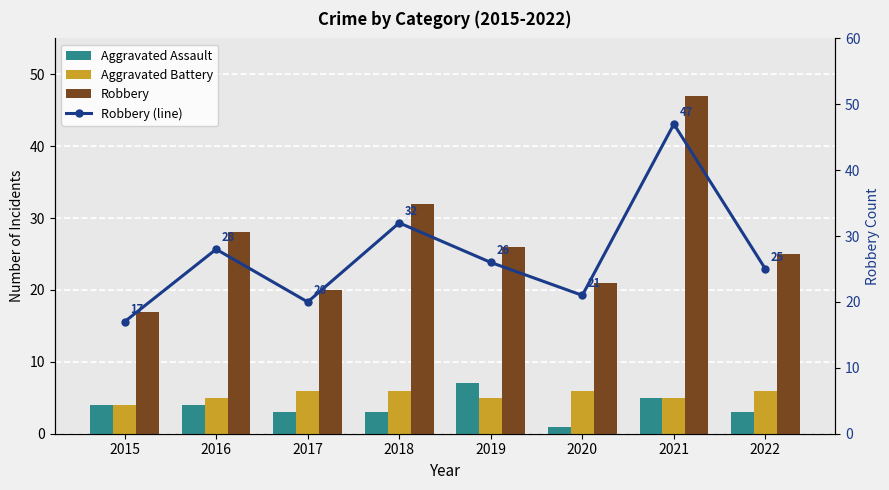

True or false: Aggravated Battery has a value of 6 at 2022.

True